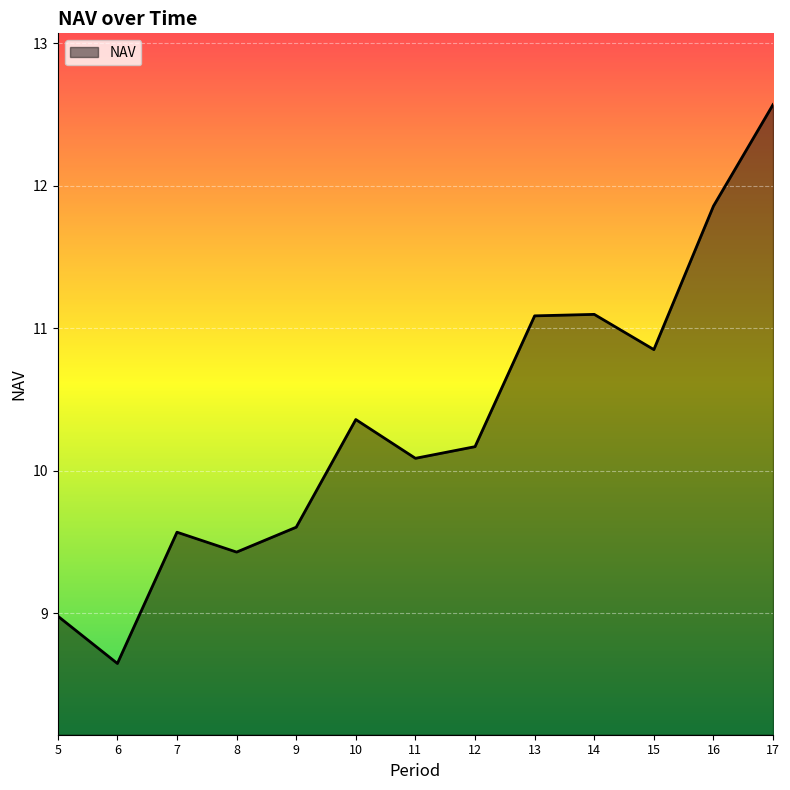

What is the ratio of the value at 9 to the value at 7?

1.0